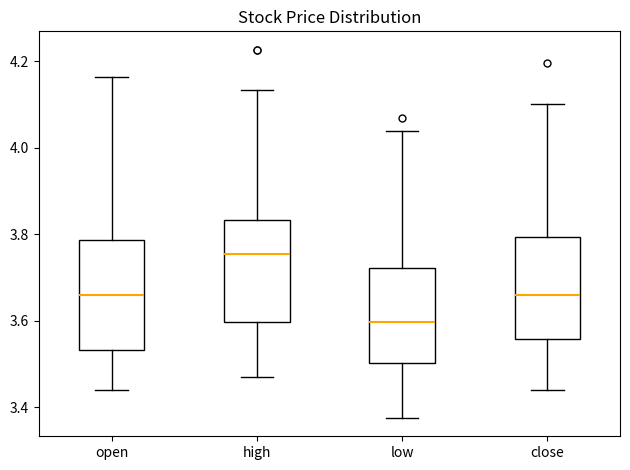

Reading left to right, transcribe this box plot: for each box, give where its median line is, the range the box spans, and where its two whiskers end, as read against the y-axis. The values are not printed on the chart, so give them approximately, as read against the axis.

open: median 3.66, box 3.54 to 3.78, whiskers 3.44 to 4.16
high: median 3.76, box 3.60 to 3.84, whiskers 3.48 to 4.14
low: median 3.60, box 3.50 to 3.72, whiskers 3.38 to 4.04
close: median 3.66, box 3.56 to 3.80, whiskers 3.44 to 4.10